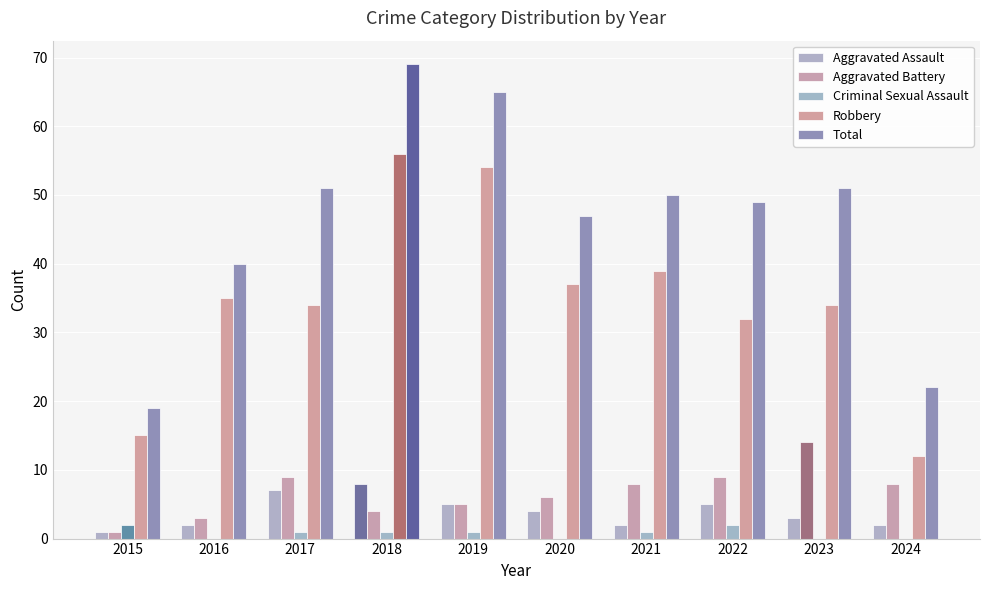

True or false: Total has a value of 36 at 2024.

False